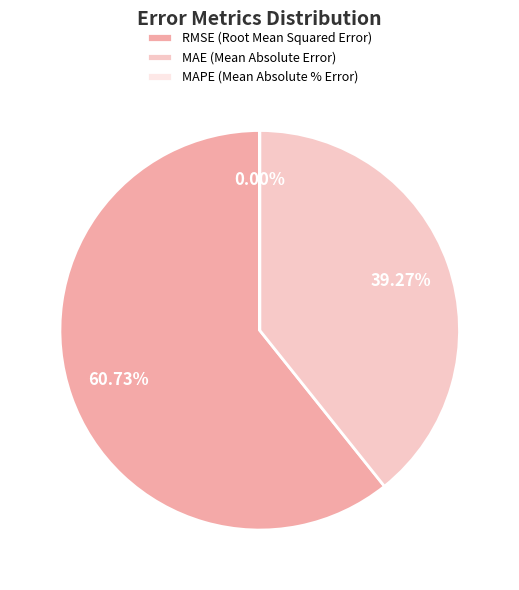

Combined, do MAE (Mean Absolute Error) and RMSE (Root Mean Squared Error) account for over 50%?

Yes